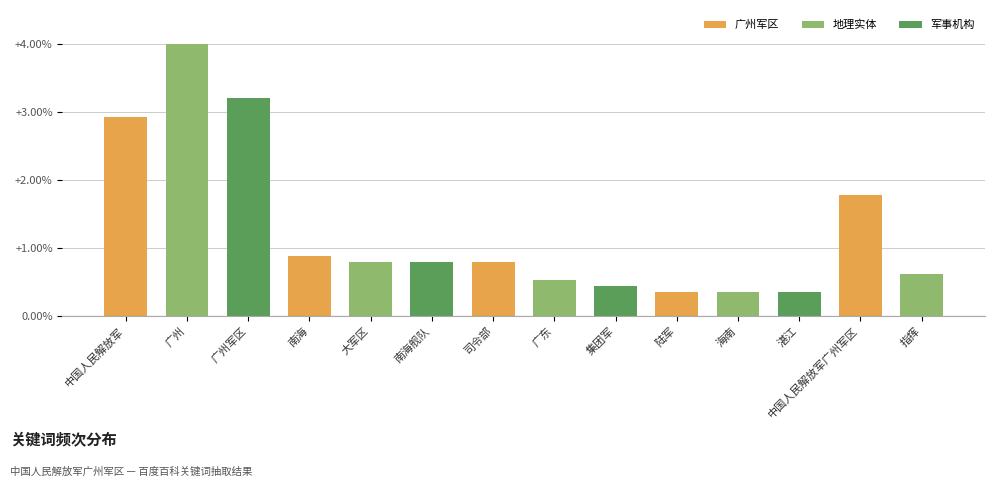

Which has a higher value, 中国人民解放军 or 集团军?

中国人民解放军